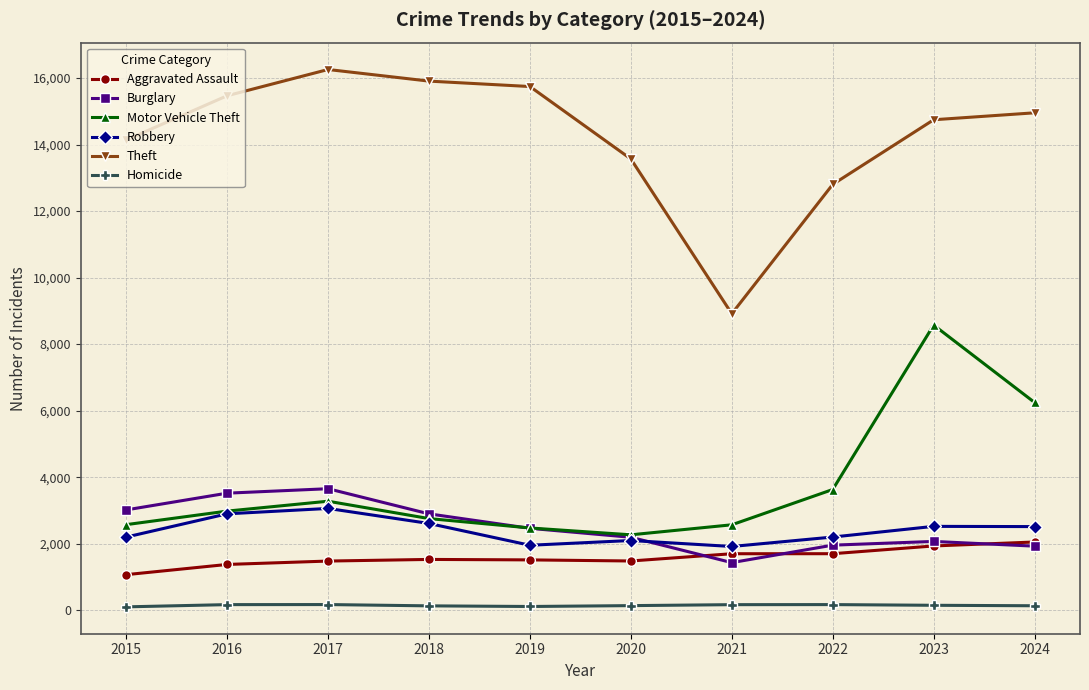

What is the difference between the Burglary values at 2021 and 2020?

762